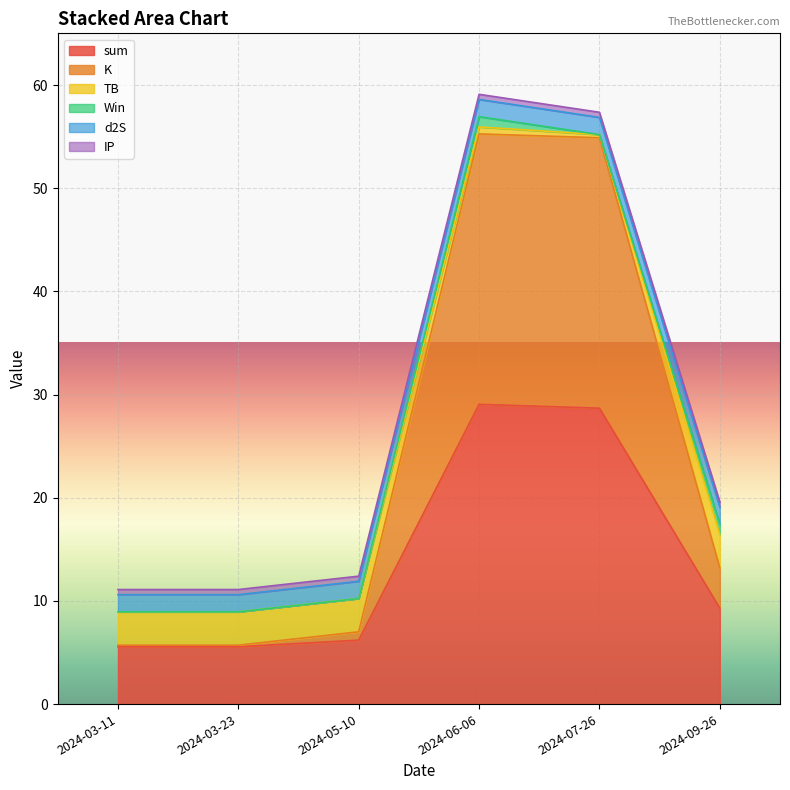

What is the maximum value for sum?

29.1